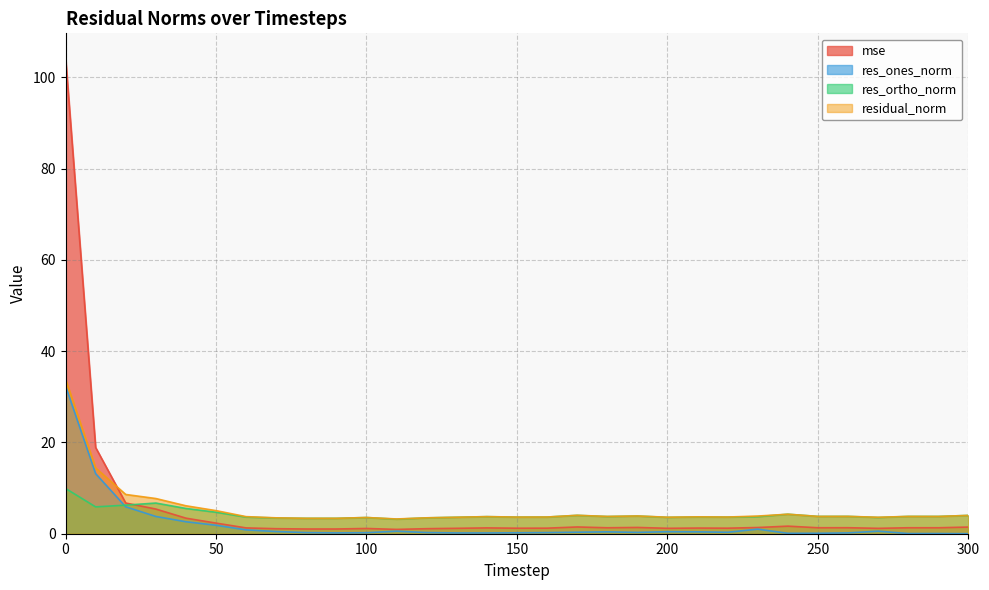

Where is res_ones_norm nearest to the value 16?

10